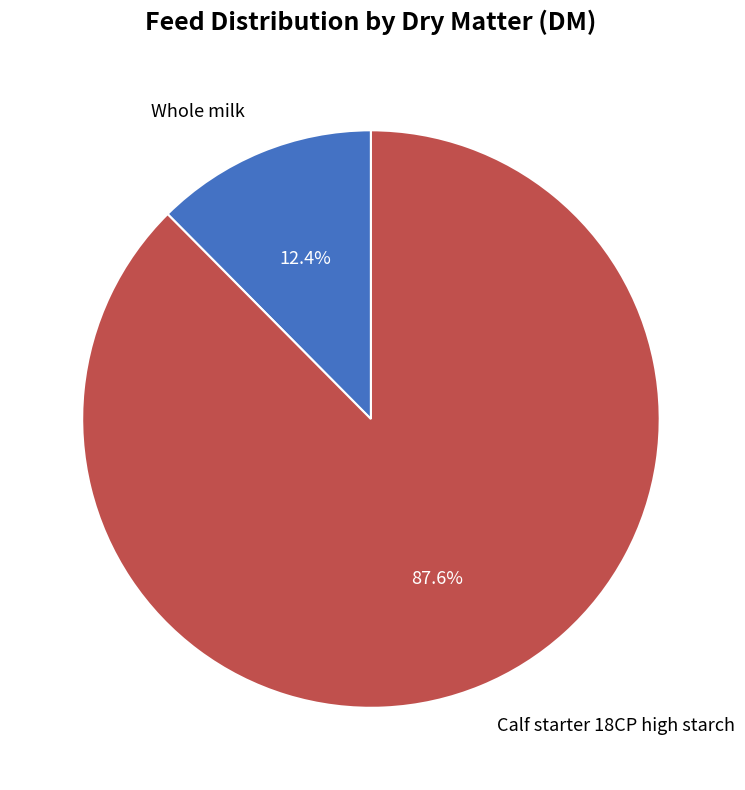

Count the number of slices in the pie.

2